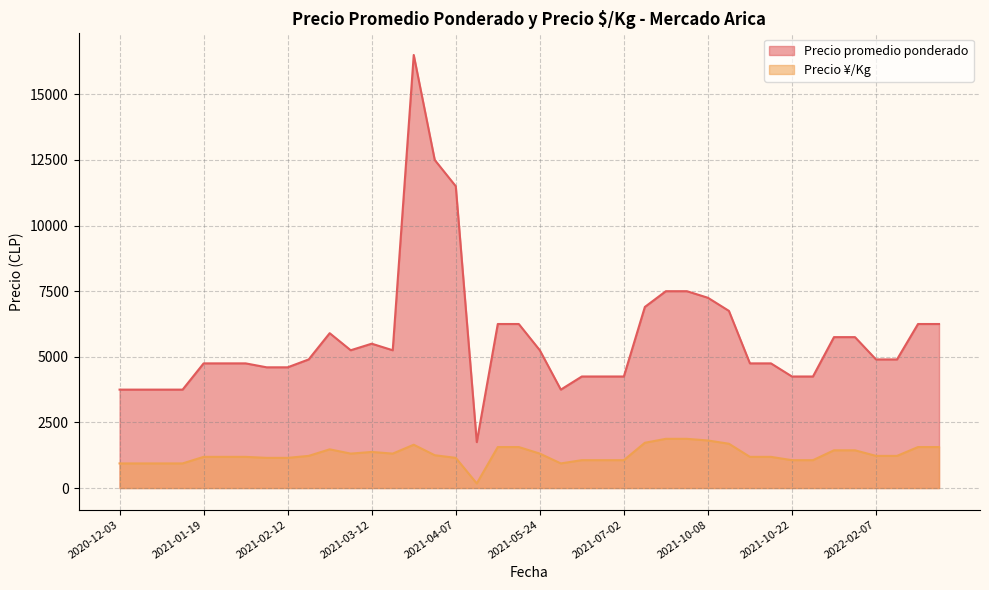

What is the approximate value of Precio ¡/Kg at 2021-01-19, to the nearest 10?

1190